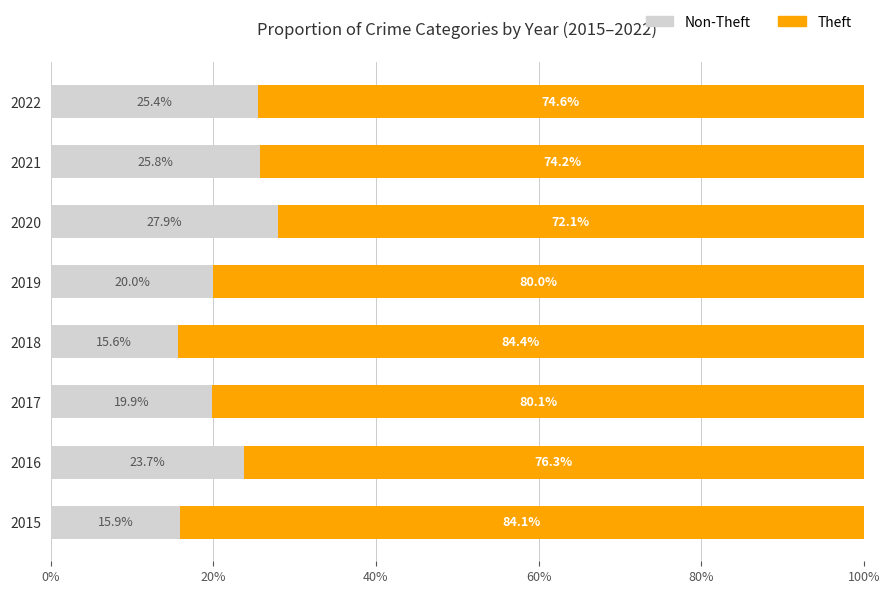

Rank the series by their average value, from lowest to highest.

Non-Theft, Theft